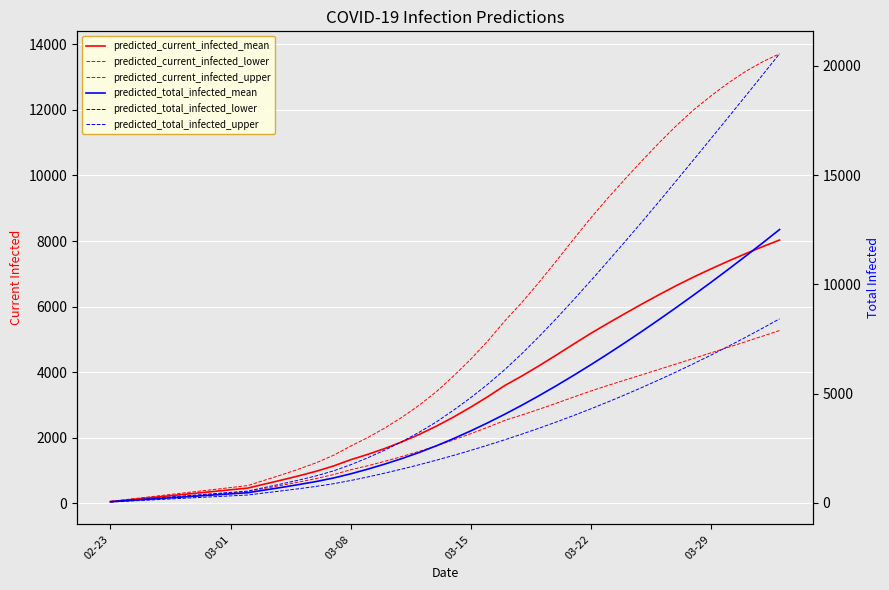

True or false: predicted_current_infected_mean and predicted_total_infected_mean cross at least once.

False